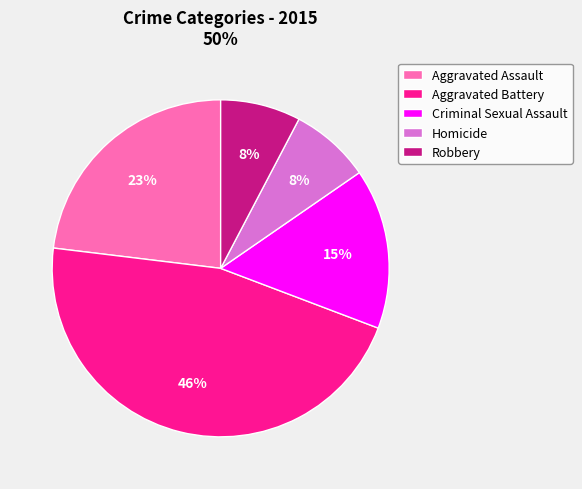

Does any single category account for the majority?

No